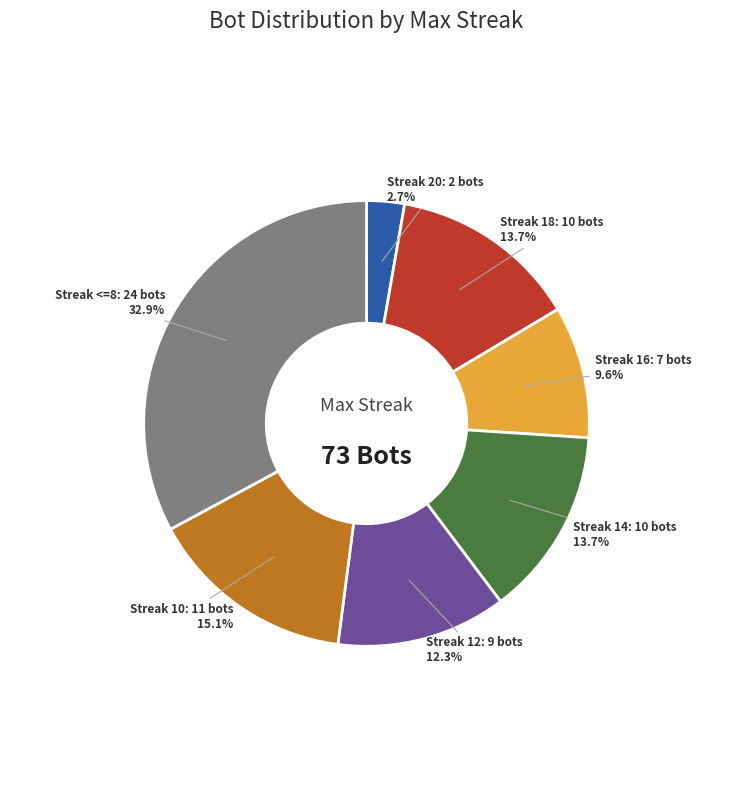

To the nearest percent, what is the difference between the largest and smallest slice percentages?

30%